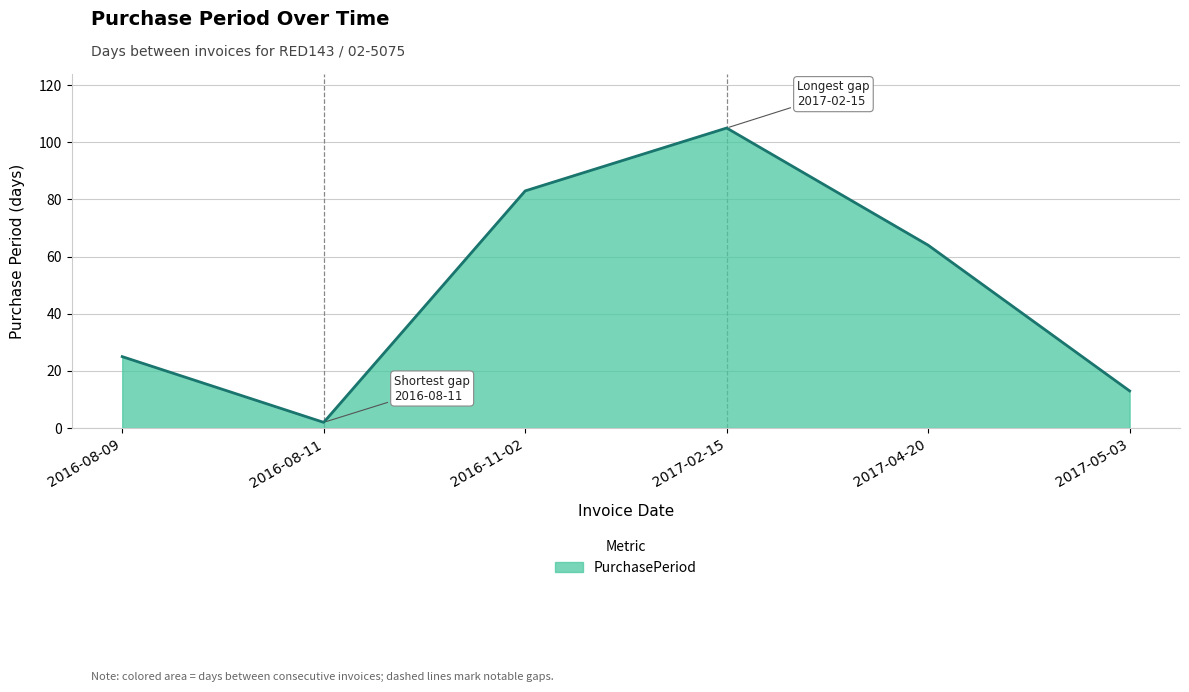

Count the number of data series in this chart.

1